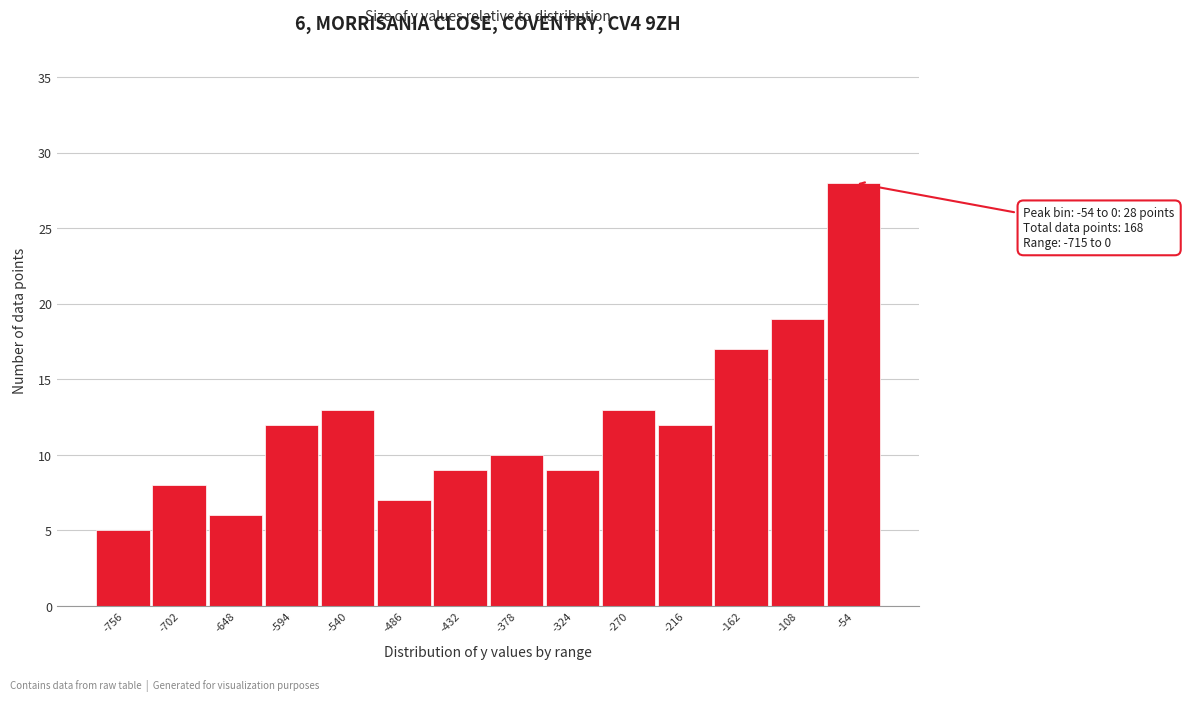

Reading left to right, transcribe all the data shown in this chart.

5	8	6	12	13	7	9	10	9	13	12	17	19	28